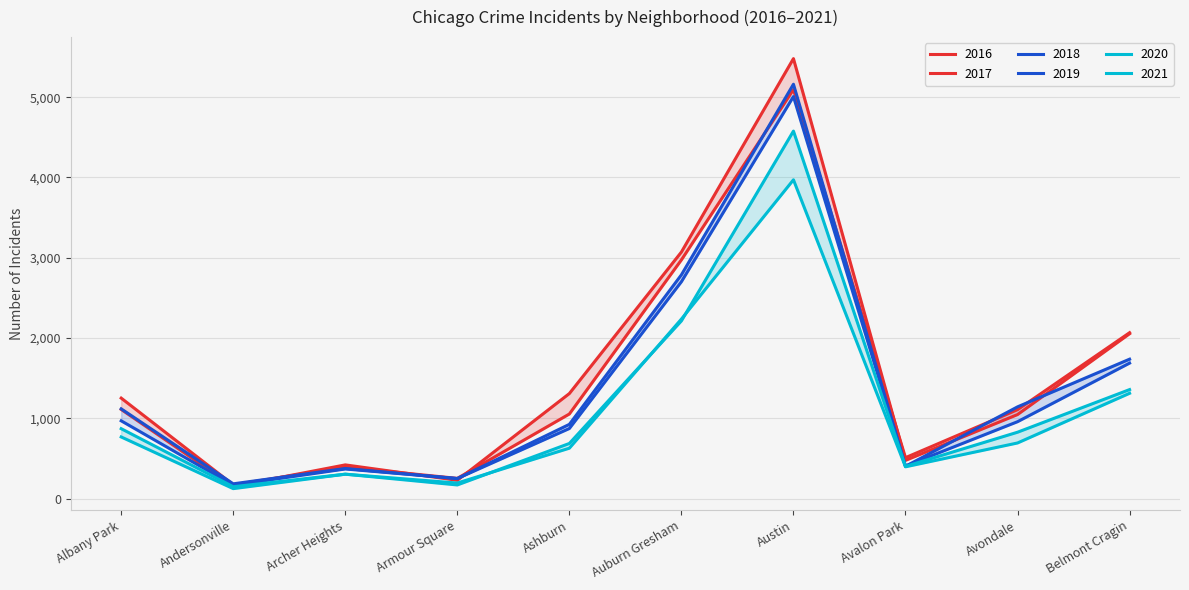

At which label is 2018 closest to 2672?

Auburn Gresham